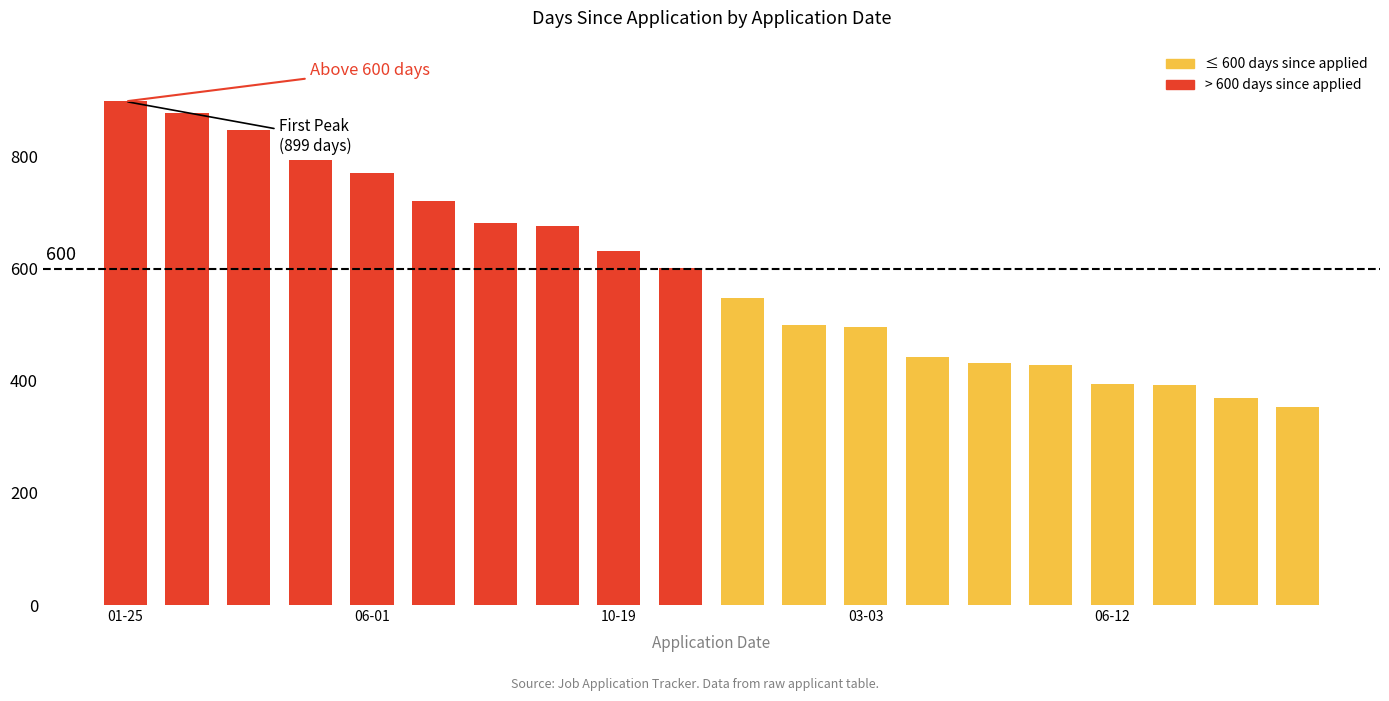

What is the average value?

593